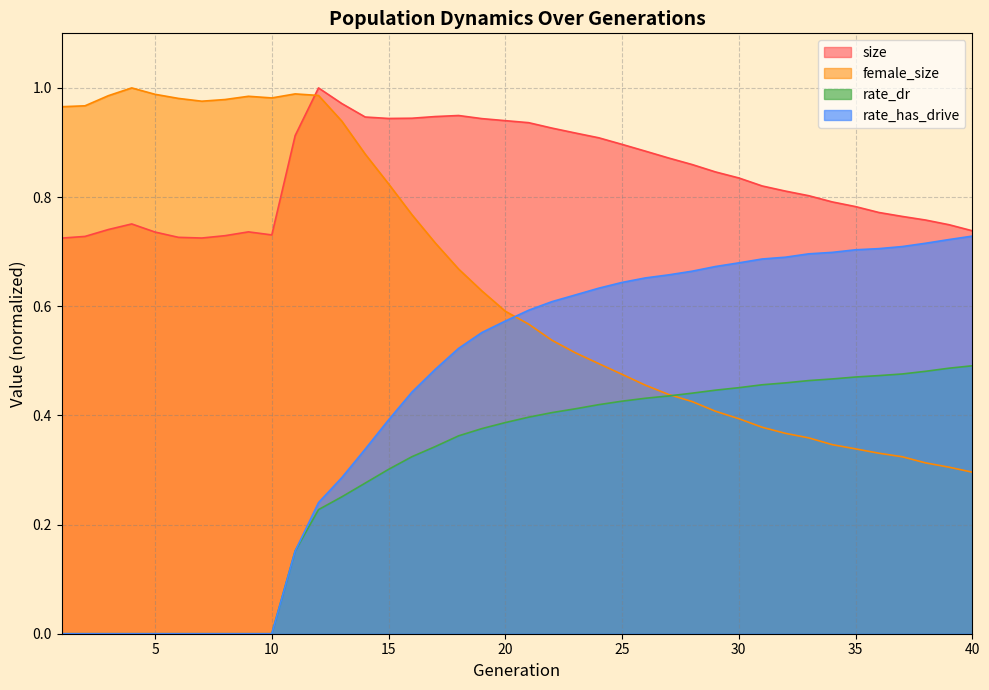

The rate_dr series shows 0.2 at 24. True or false?

False